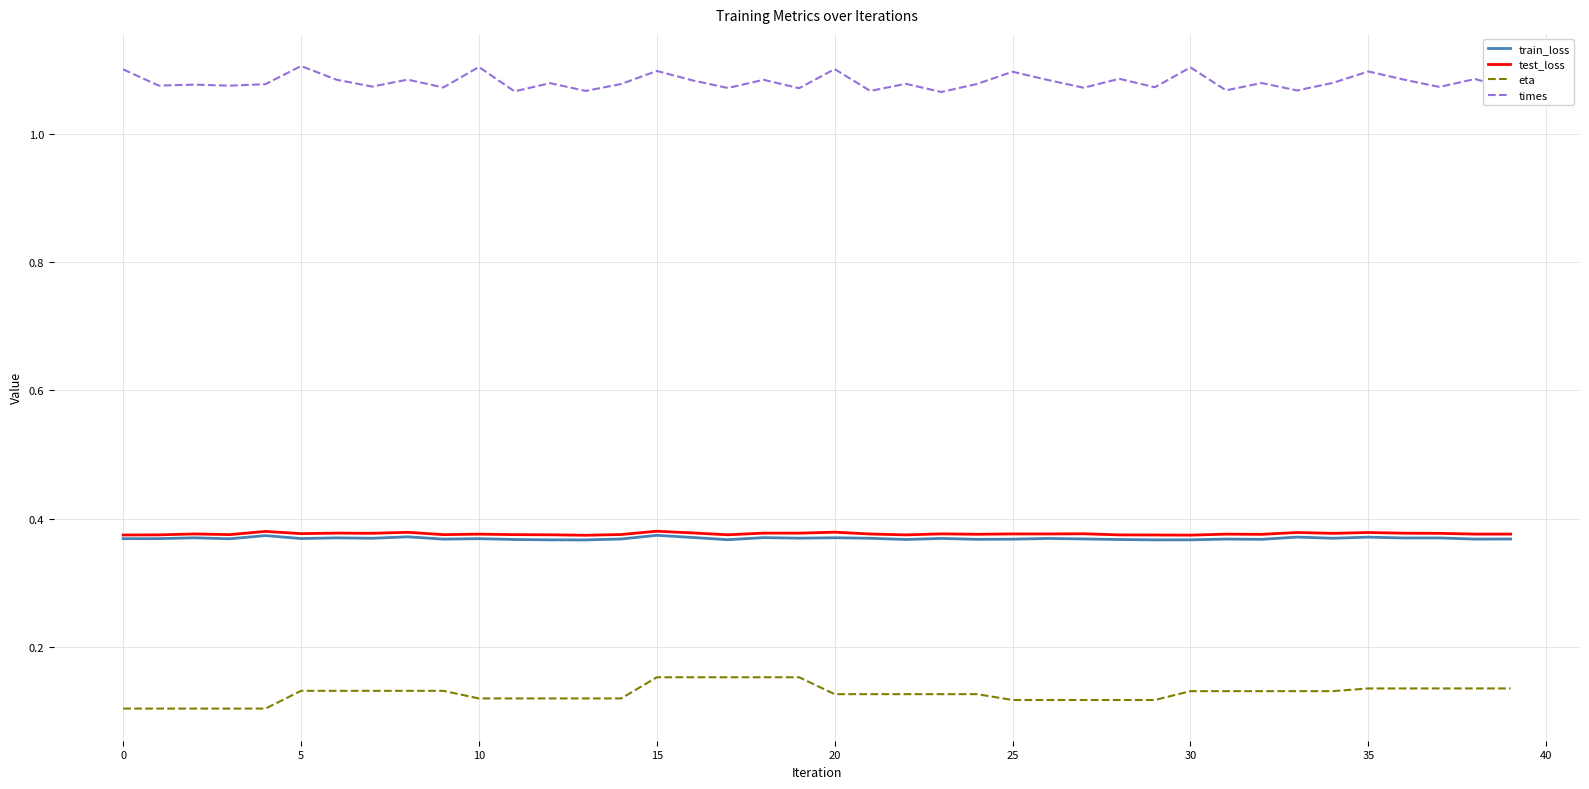

Which series has the largest total across all categories?

times